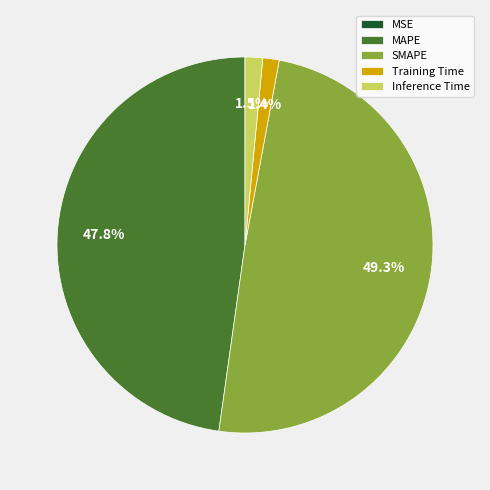

Is the sum of MAPE and SMAPE greater than half?

Yes